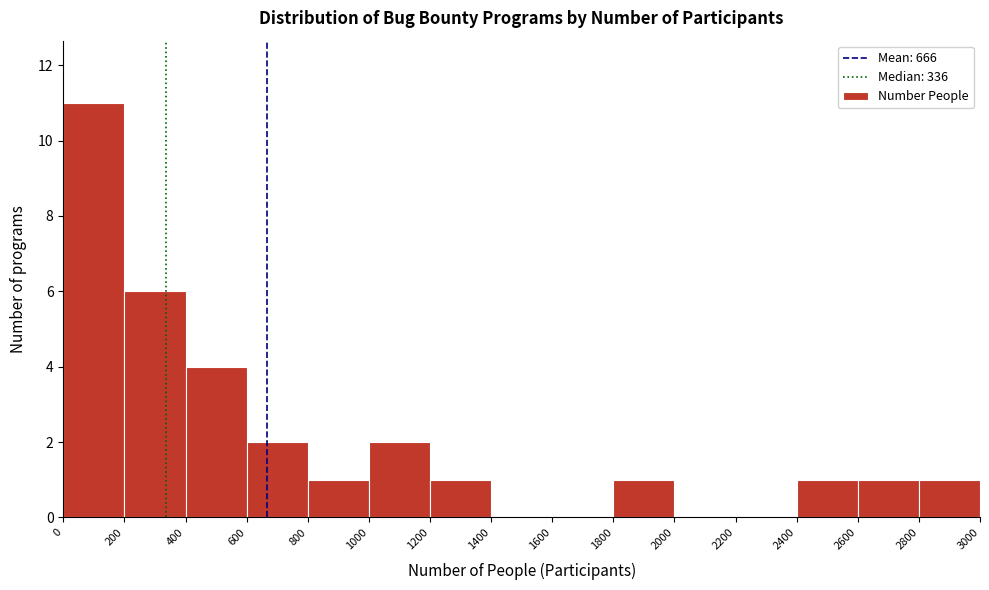

Reading left to right, list every bar in this chart as the range it spans on the x-axis followed by its height. The values are not printed on the chart, so give them approximately, as read against the axis.

0 to 200: 11
200 to 400: 6
400 to 600: 4
600 to 800: 2
800 to 1000: 1
1000 to 1200: 2
1200 to 1400: 1
1400 to 1600: 0
1600 to 1800: 0
1800 to 2000: 1
2000 to 2200: 0
2200 to 2400: 0
2400 to 2600: 1
2600 to 2800: 1
2800 to 3000: 1